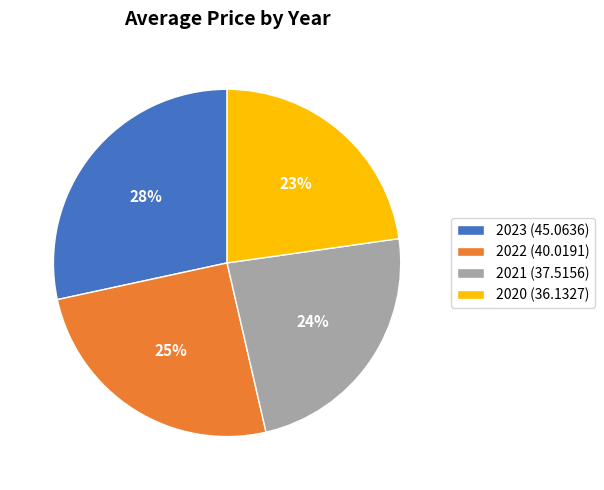

Is it true that 2021 is 29% of the pie?

False